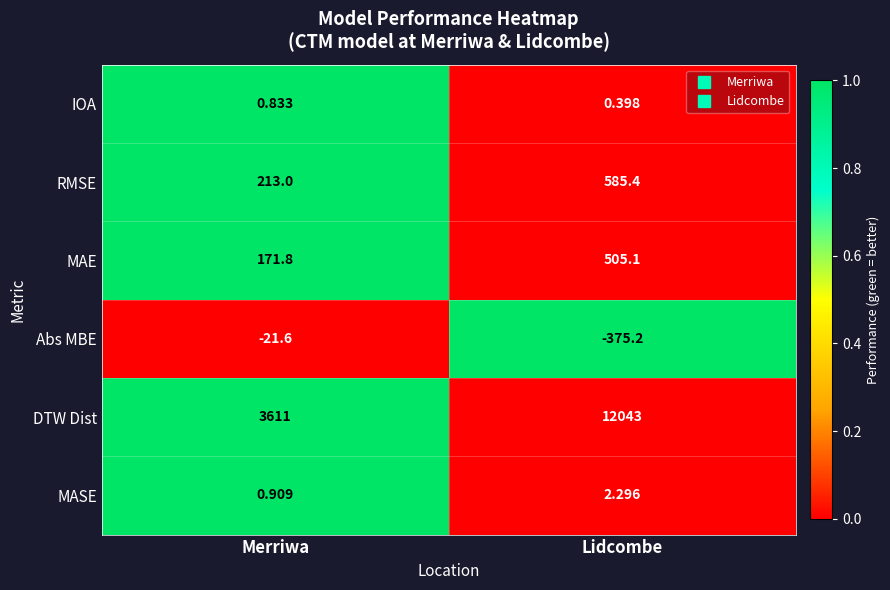

What is the difference between the highest and lowest values at Lidcombe?

12418.2